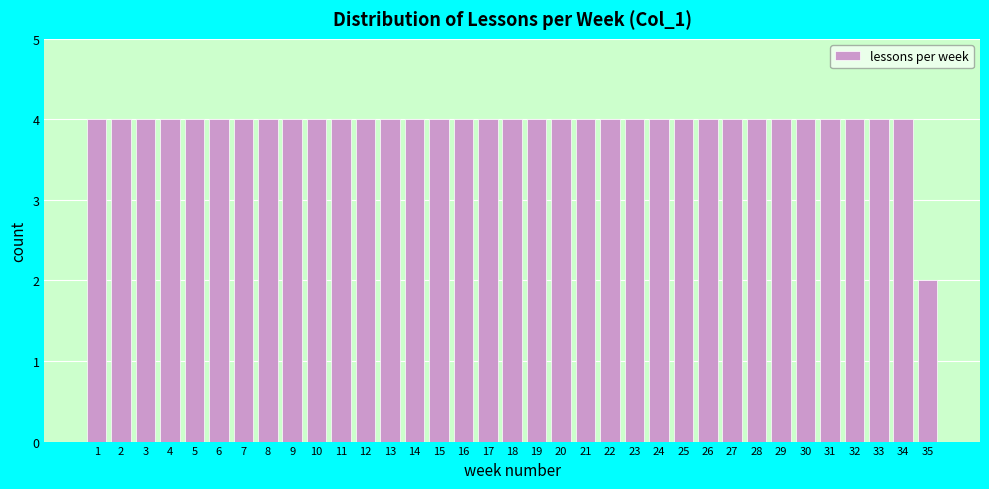

Read the value at 3.

4